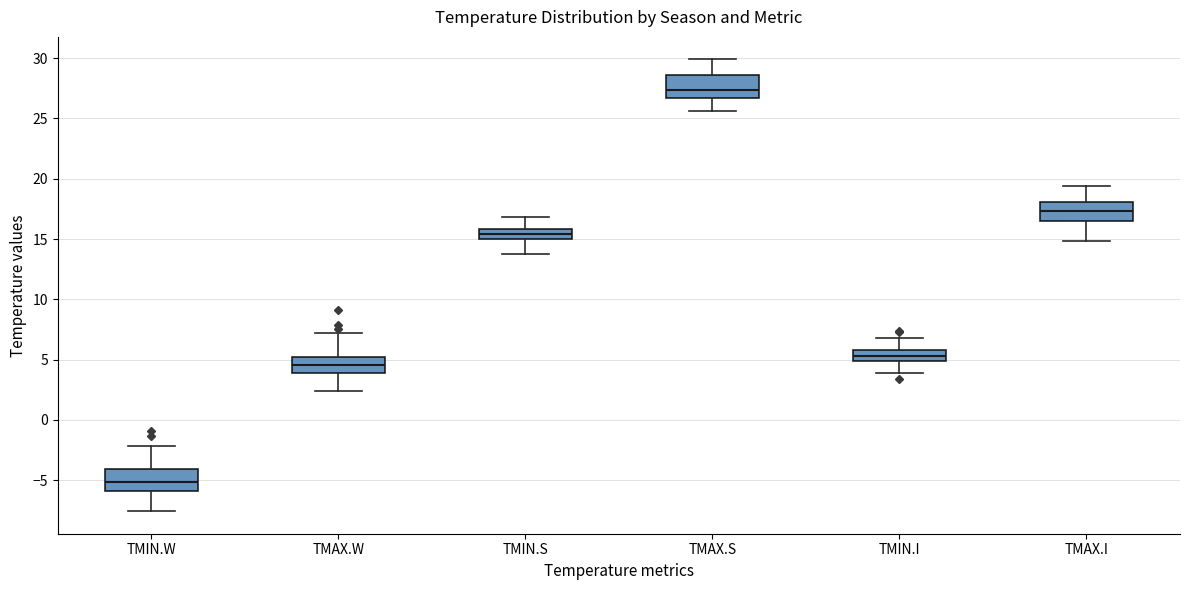

Reading left to right, transcribe this box plot: for each box, give where its median line is, the range the box spans, and where its two whiskers end, as read against the y-axis. The values are not printed on the chart, so give them approximately, as read against the axis.

TMIN.W: median -5.0, box -6.0 to -4.0, whiskers -7.5 to -2.0
TMAX.W: median 4.5, box 4.0 to 5.0, whiskers 2.5 to 7.0
TMIN.S: median 15.5, box 15.0 to 16.0, whiskers 14.0 to 17.0
TMAX.S: median 27.5, box 26.5 to 28.5, whiskers 25.5 to 30.0
TMIN.I: median 5.5, box 5.0 to 6.0, whiskers 4.0 to 7.0
TMAX.I: median 17.5, box 16.5 to 18.0, whiskers 15.0 to 19.5